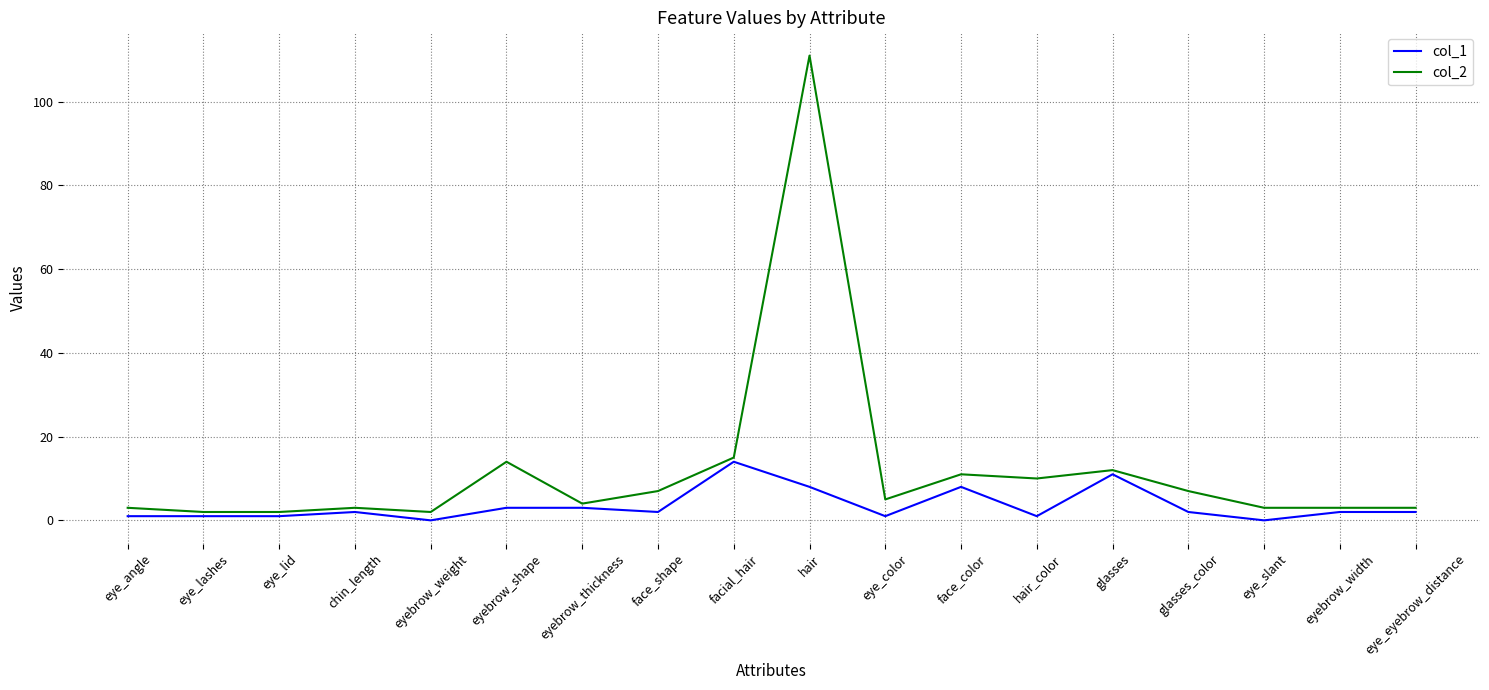

Which series has the widest spread of values?

col_2